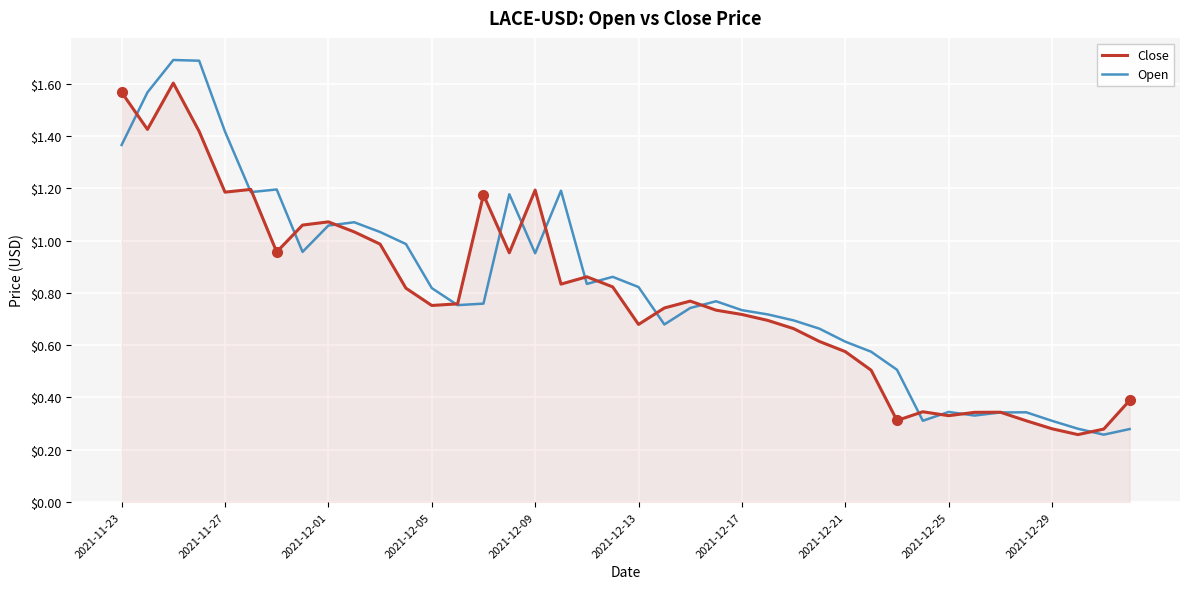

Rank the series by their maximum value, from lowest to highest.

Close, Open